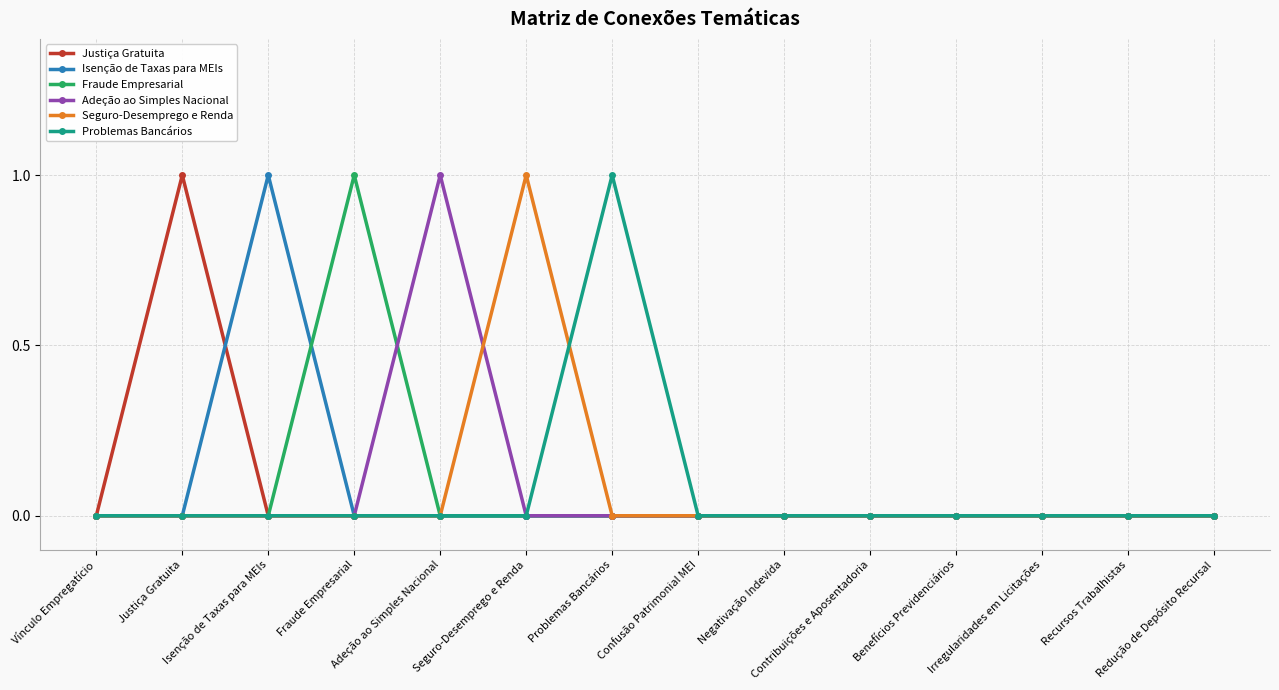

Rank the series by their maximum value, from lowest to highest.

Justiça Gratuita, Isenção de Taxas para MEIs, Fraude Empresarial, Adeção ao Simples Nacional, Seguro-Desemprego e Renda, Problemas Bancários